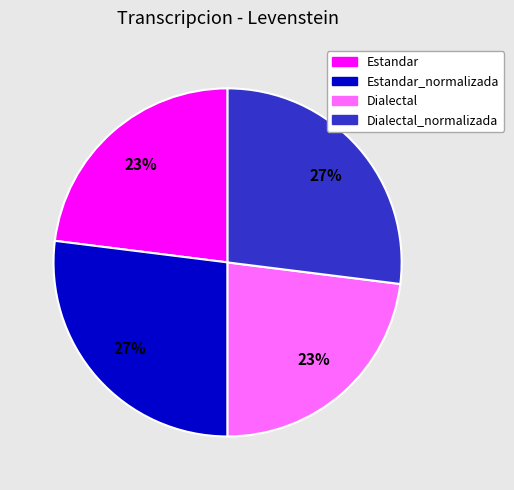

Is there a majority slice in this chart?

No